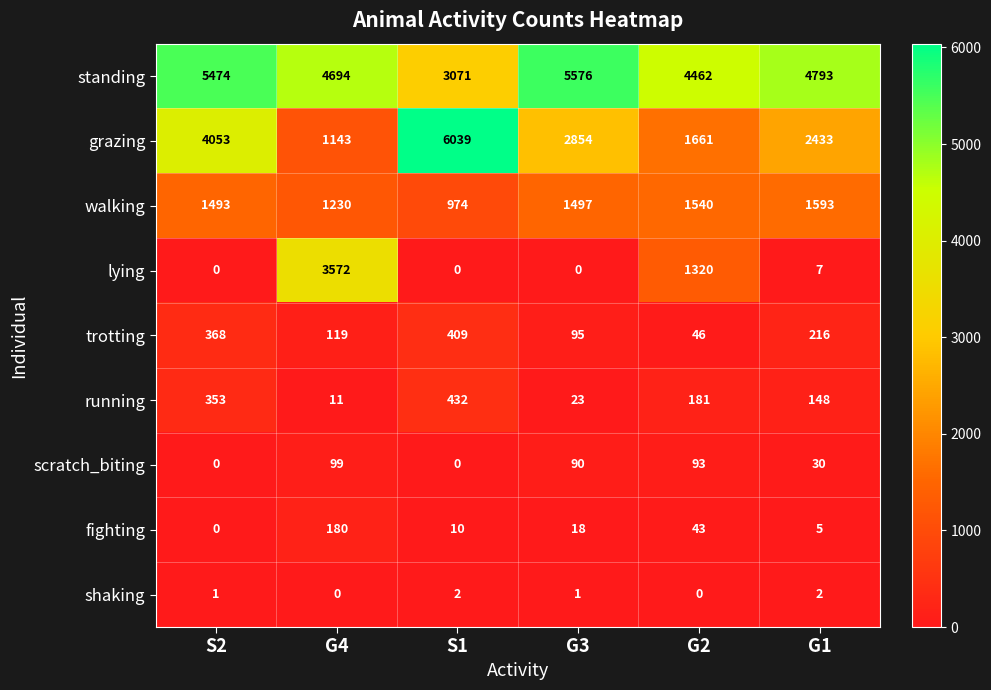

Where is scratch_biting nearest to the value 49?

G1